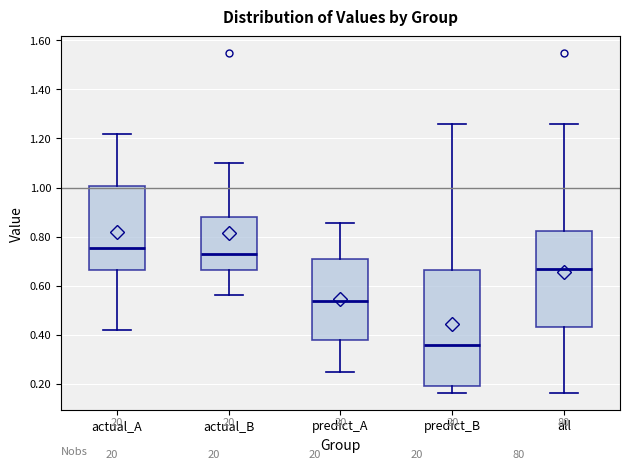

Which box has the highest median line?

actual_A